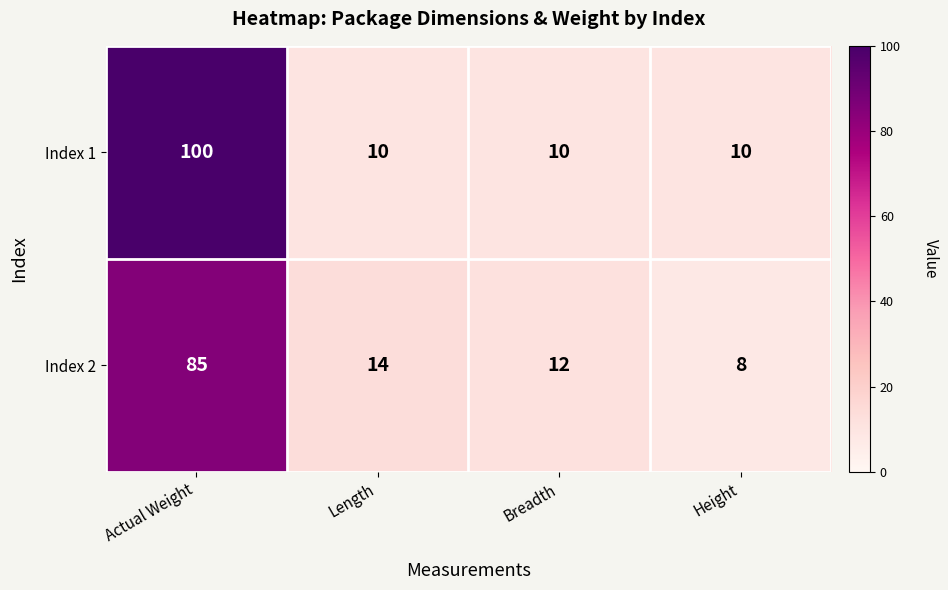

What is the minimum value shown in the chart?

8